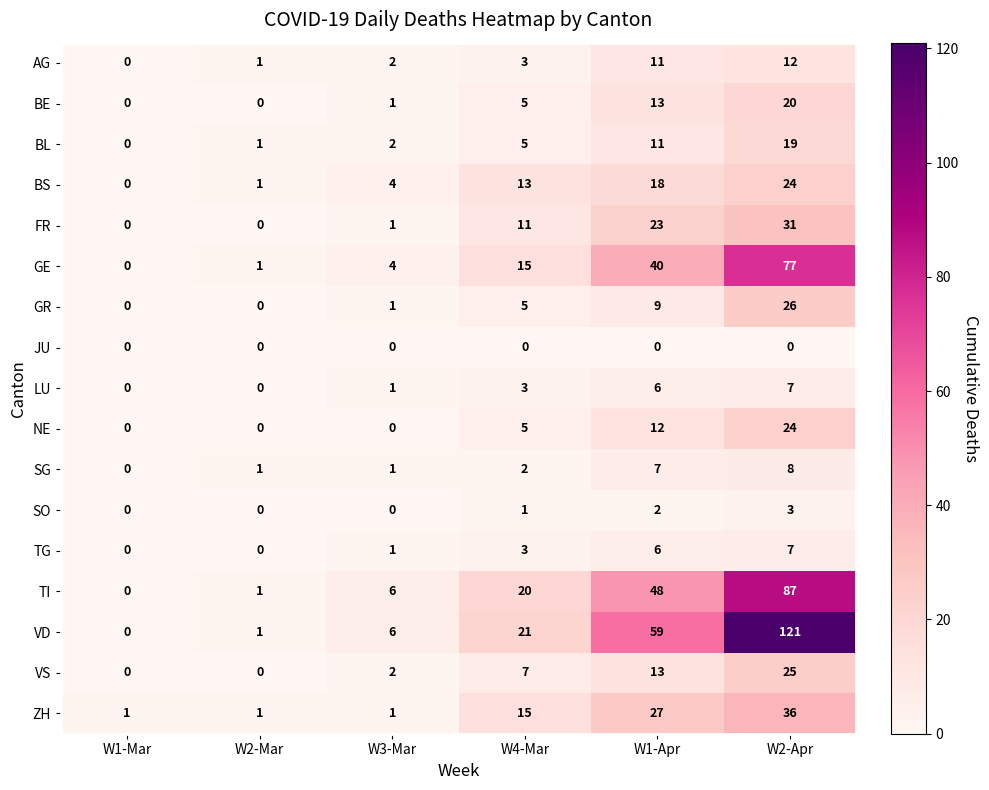

How many series are shown in this chart?

17